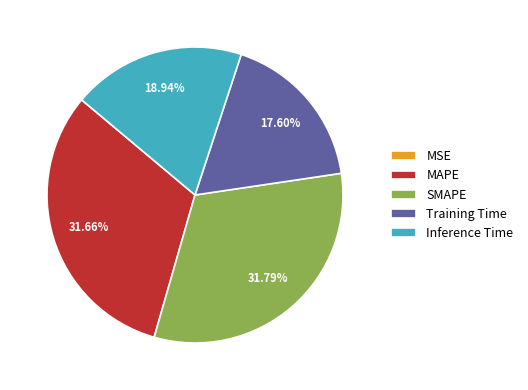

Between Training Time and Inference Time, which is larger?

Inference Time